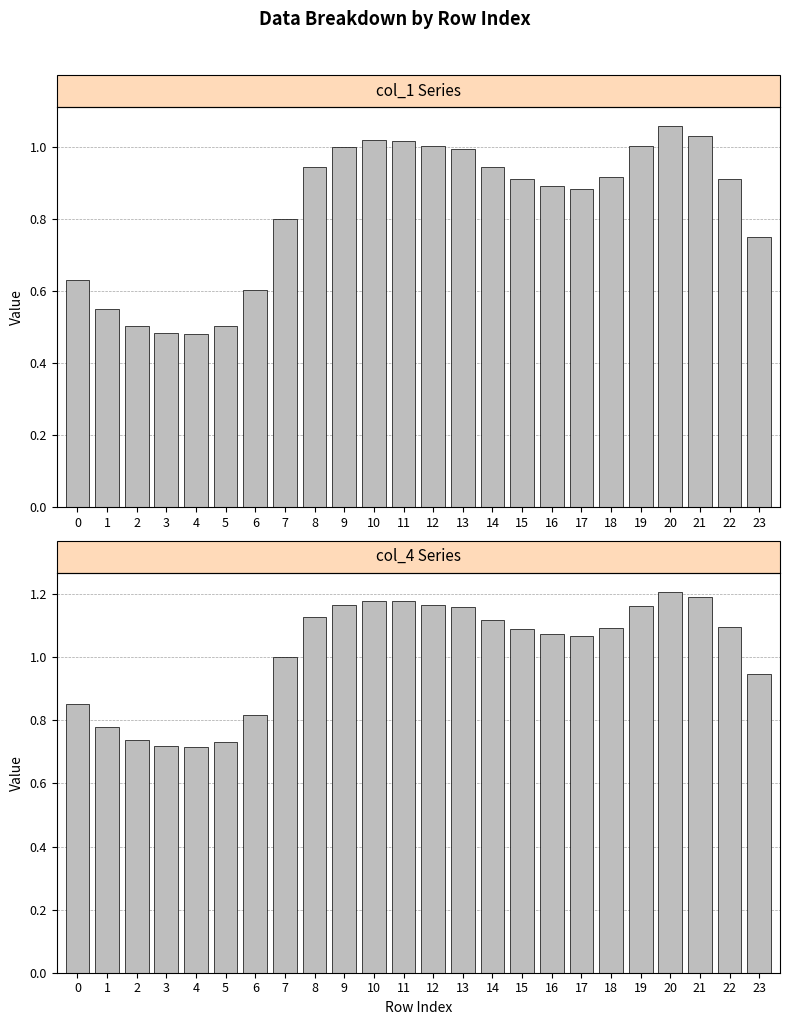

What is the sum of all col_4 values?

24.4